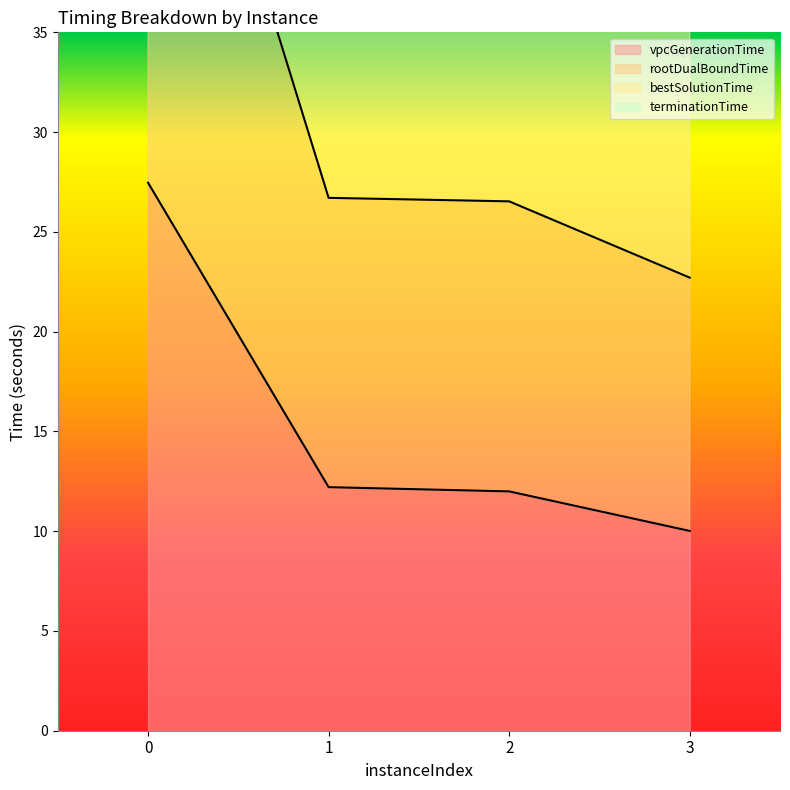

Which series has the largest total across all categories?

bestSolutionTime